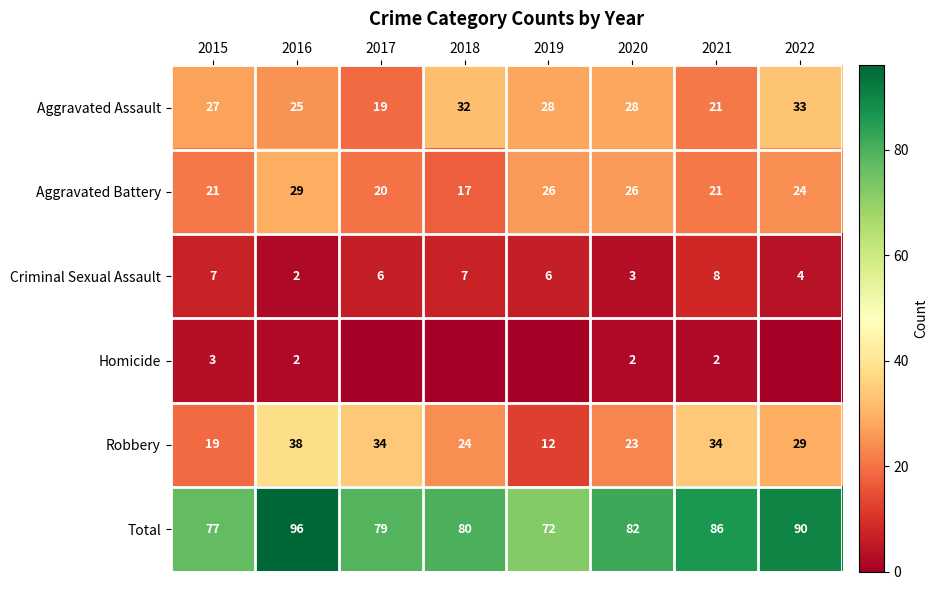

What is the difference between the highest and lowest values at 2021?

84